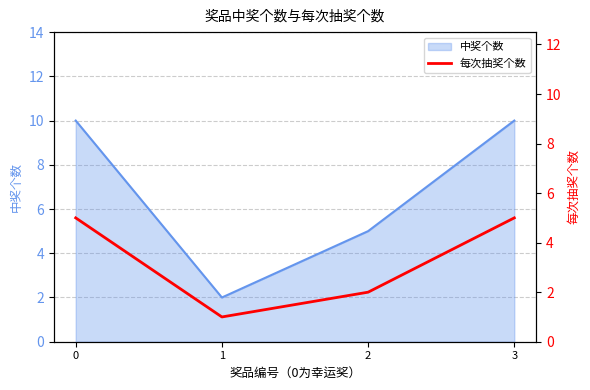

Where is the first local minimum for 中奖个数?

1